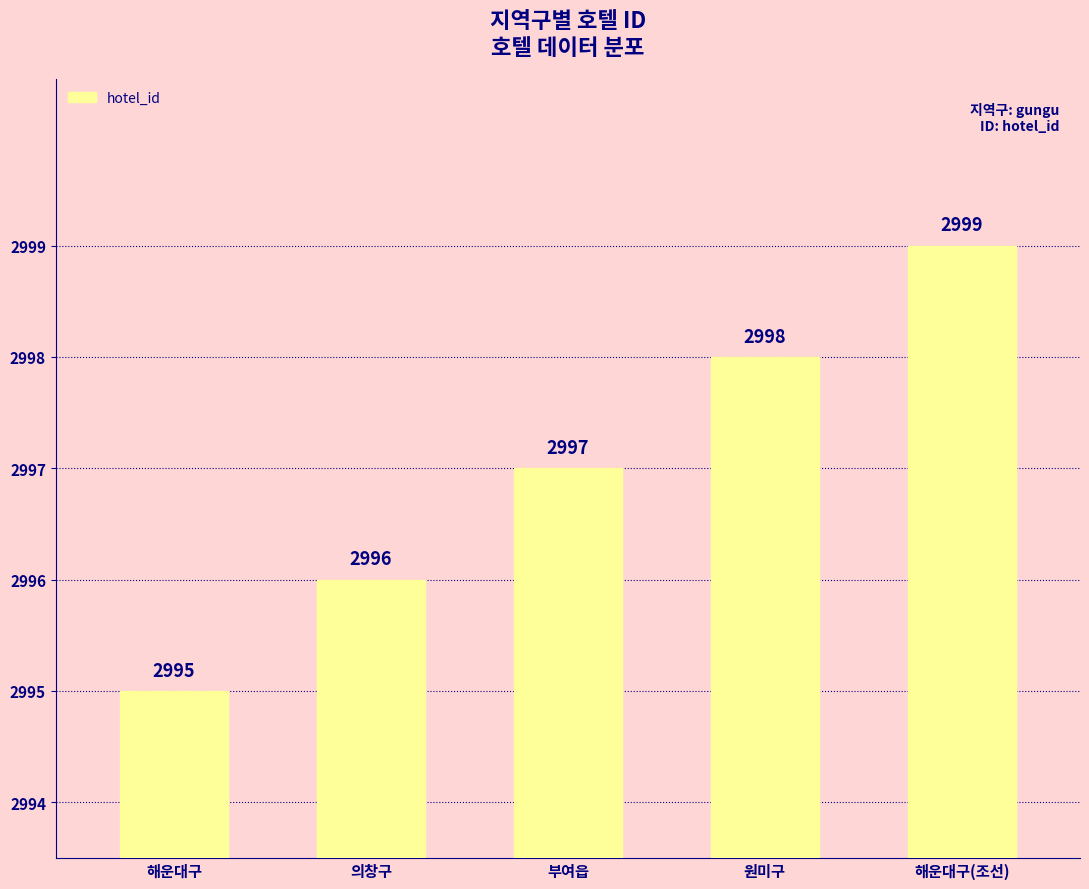

The chart shows a value of 1646 at 원미구. True or false?

False